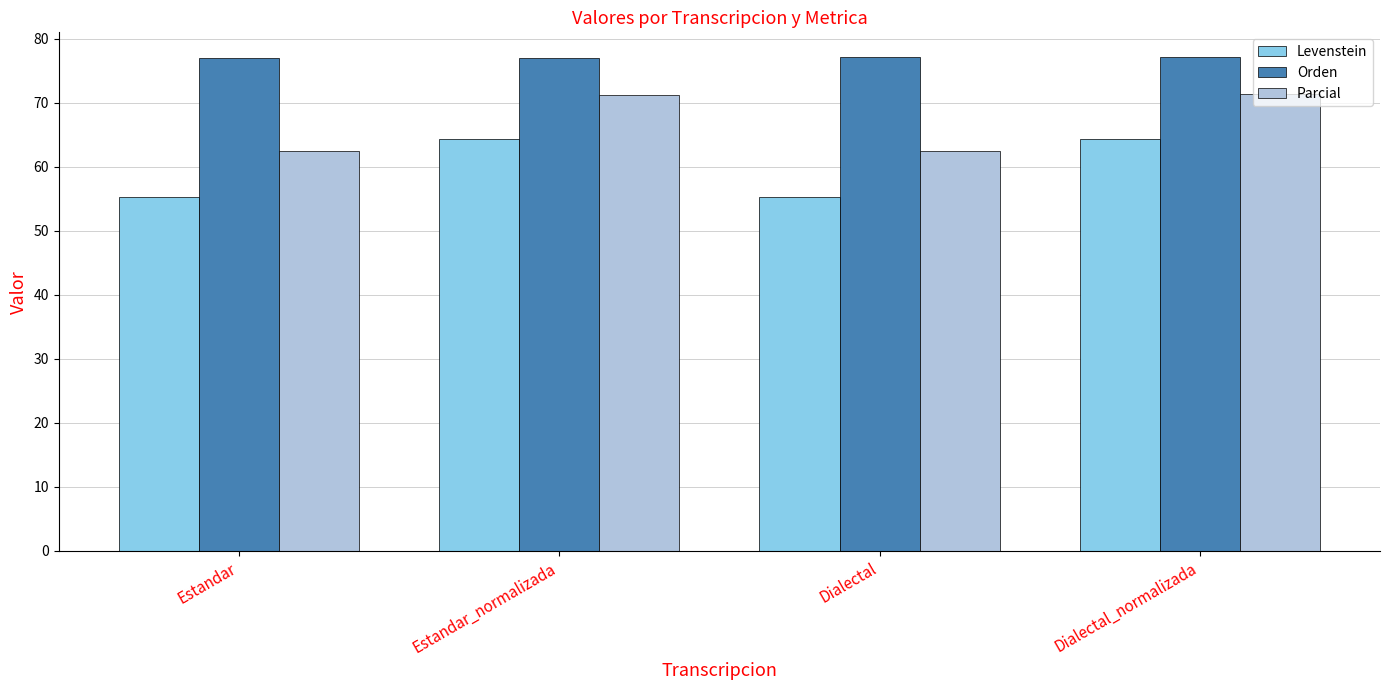

Is it true that Orden equals 22.0 at Estandar_normalizada?

False